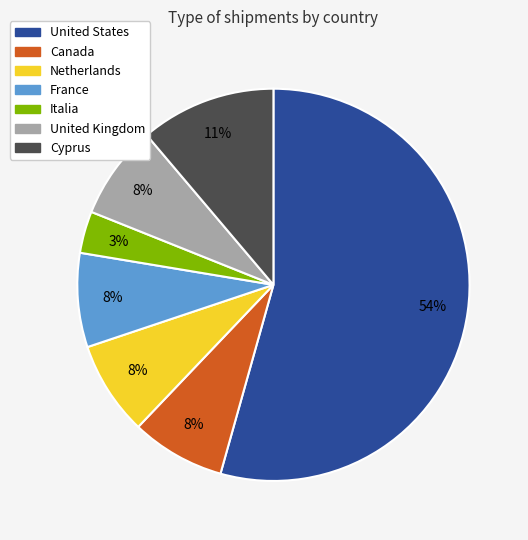

Which category has the biggest portion of the pie?

United States